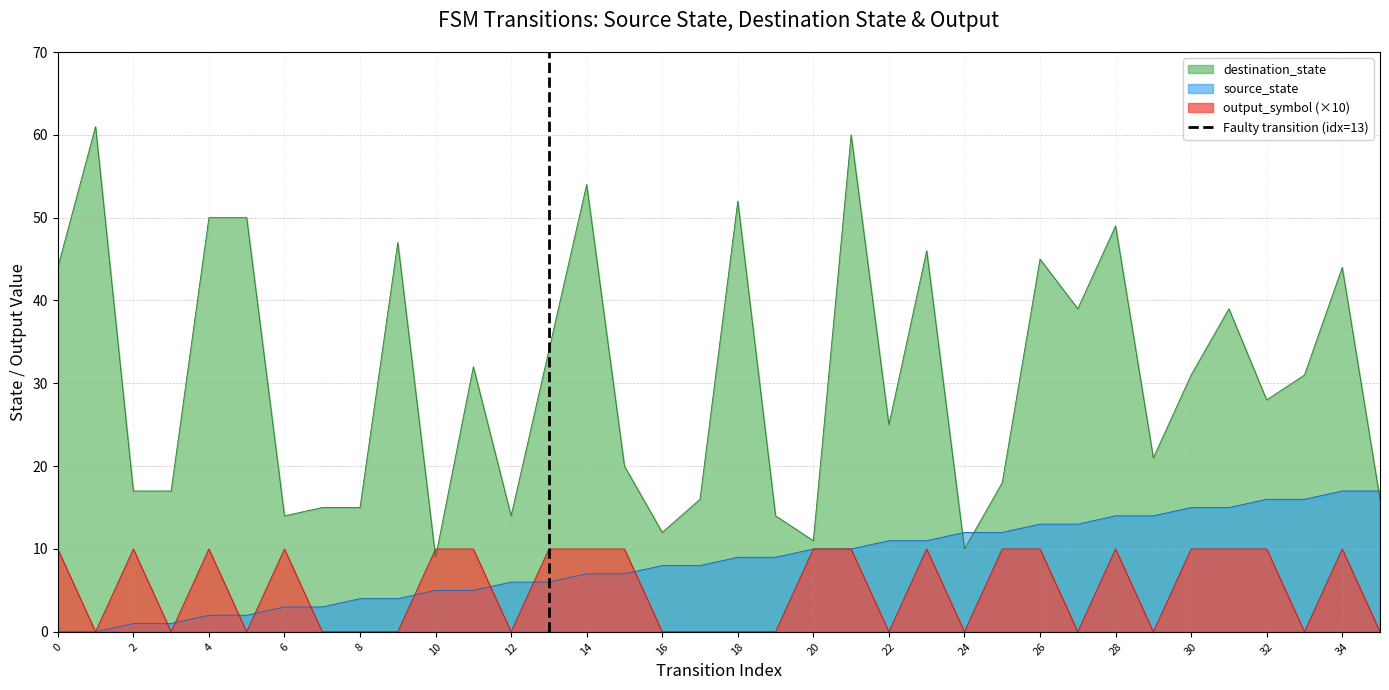

The value of source_state at 4 is 2. True or false?

True